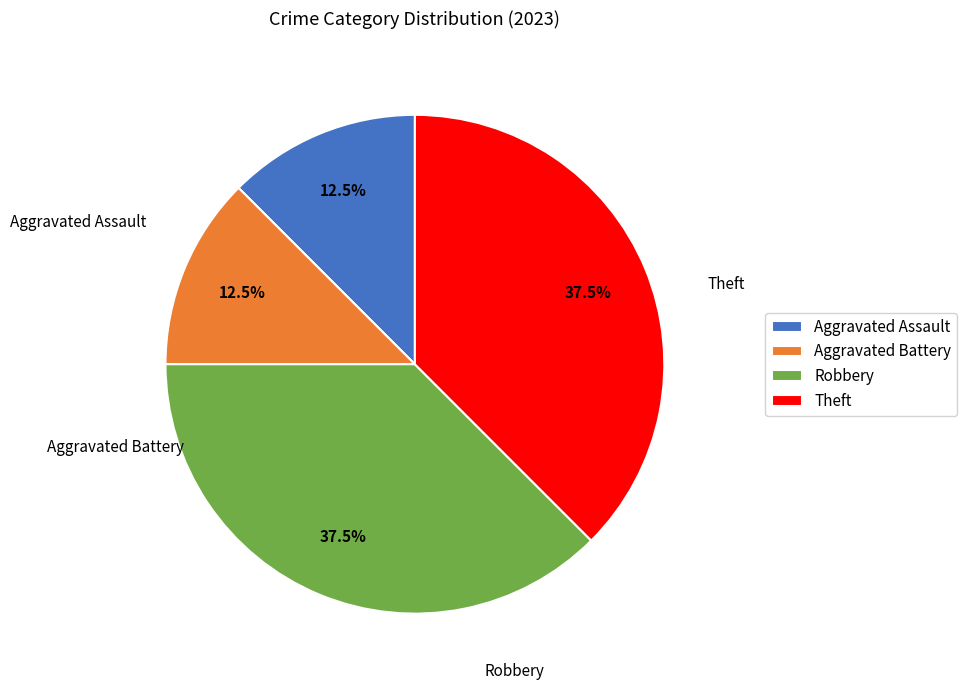

How much of the chart is everything except Aggravated Assault?

87.5%